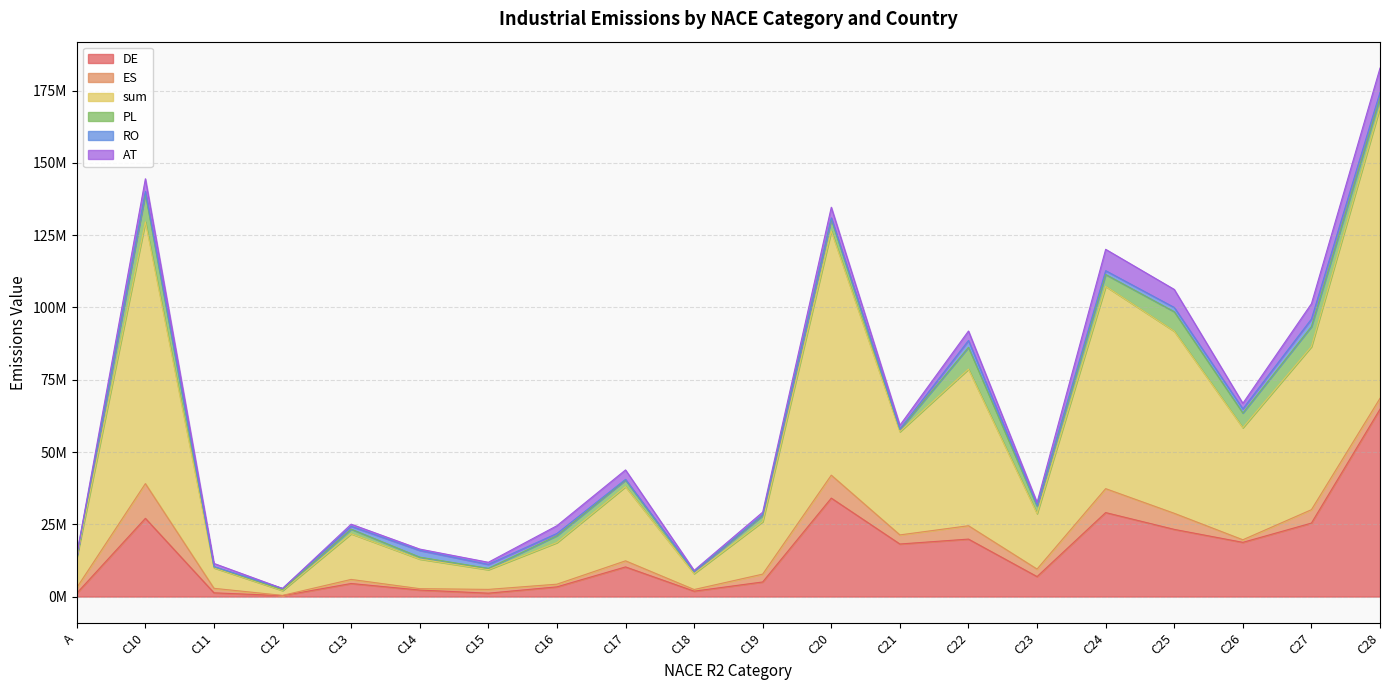

Between A and C11, which series saw the biggest shift?

sum